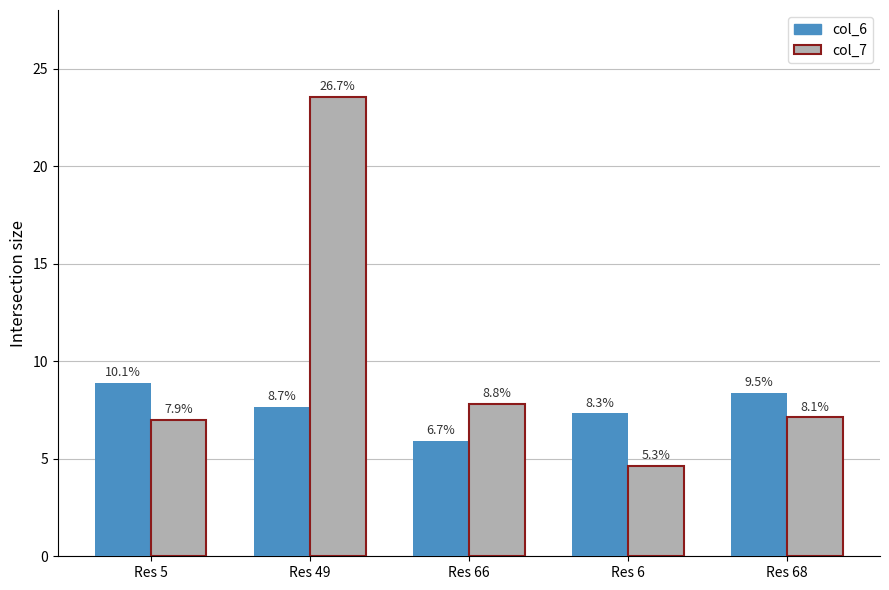

What is the difference between the second highest and second lowest values in the col_7 series?

0.8